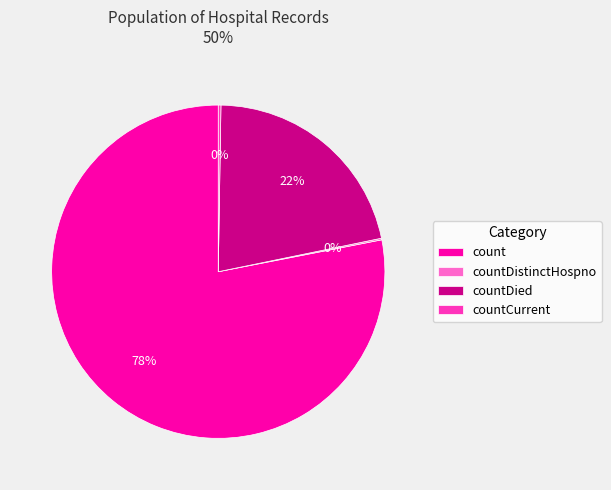

To the nearest percent, what portion does countDied represent?

22%